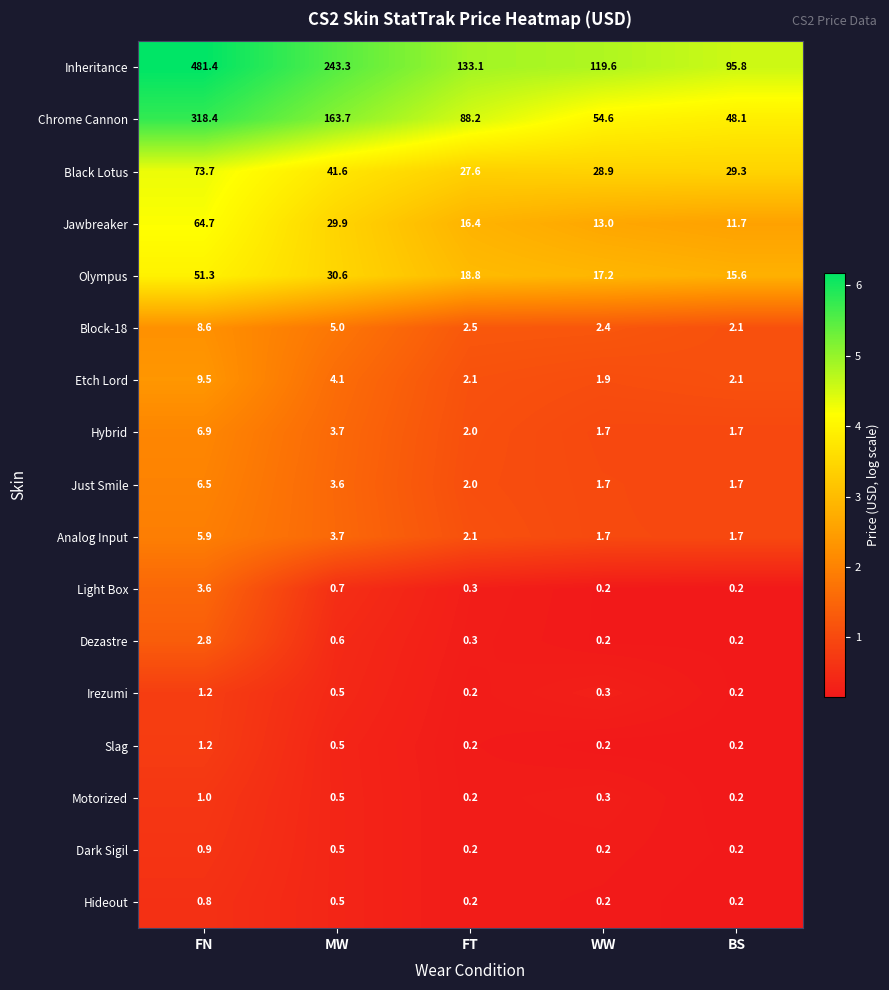

At which label is Dezastre closest to 1?

MW